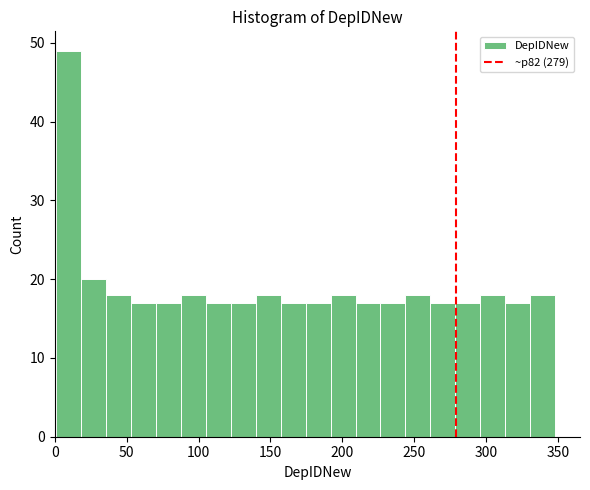

Read against the x-axis, roughly where is the centre of the tallest bar?

10